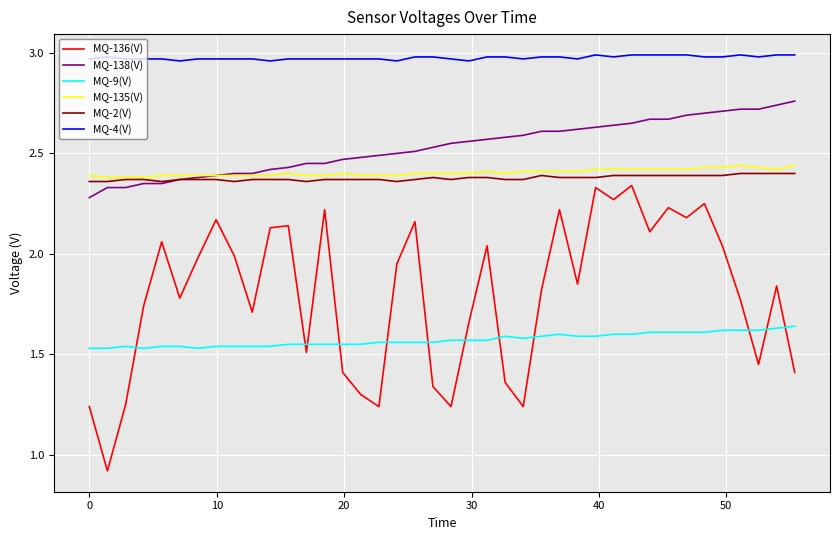

Which series has the largest range (max minus min)?

MQ-136(V)